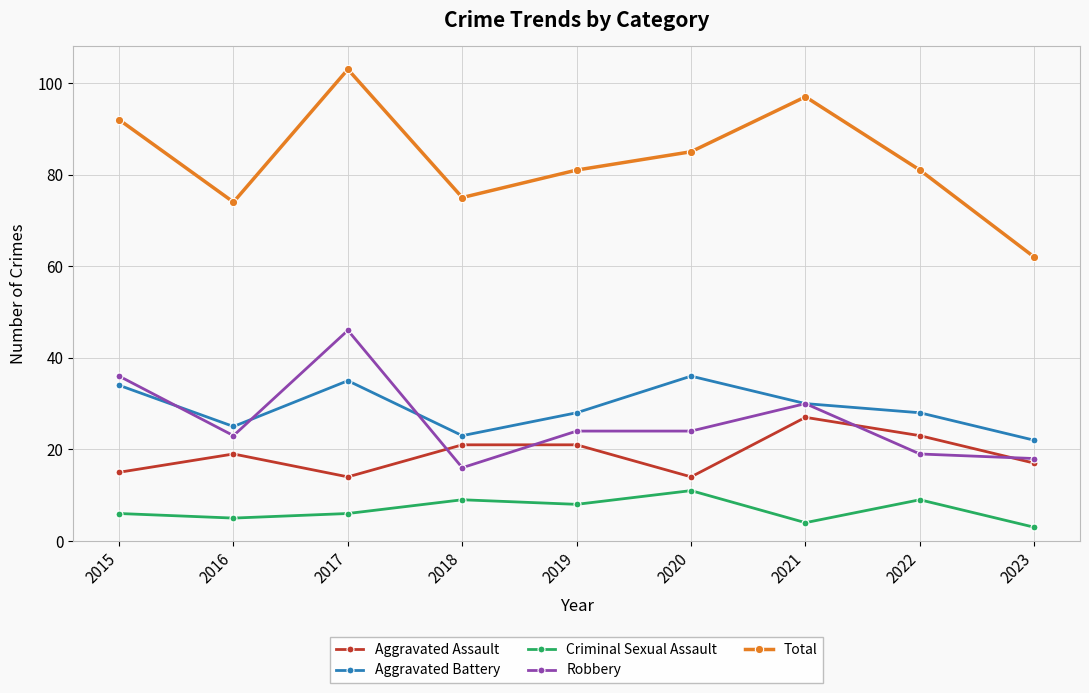

What is the sum of the Aggravated Assault values at 2023 and 2019?

38